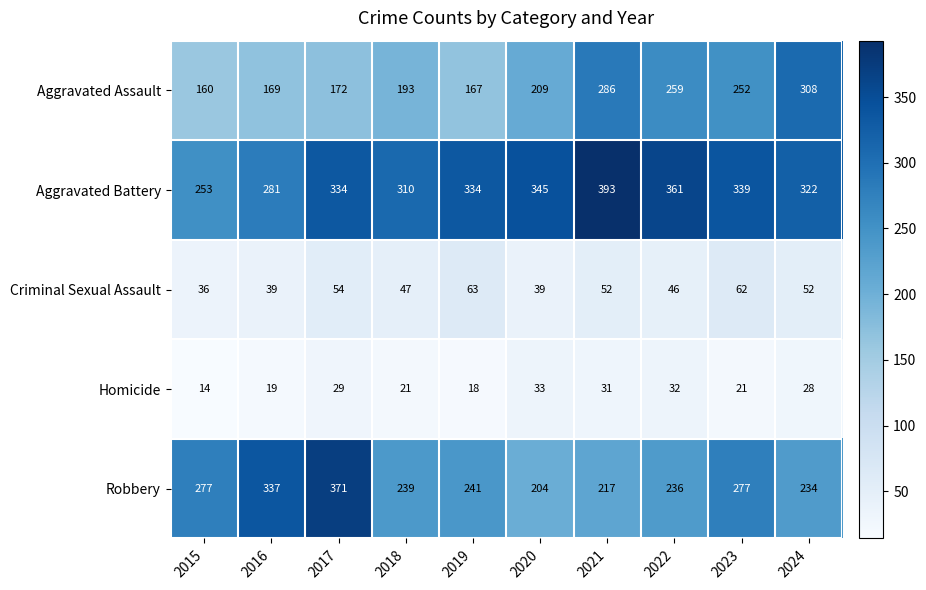

Which series has the largest total across all categories?

Aggravated Battery